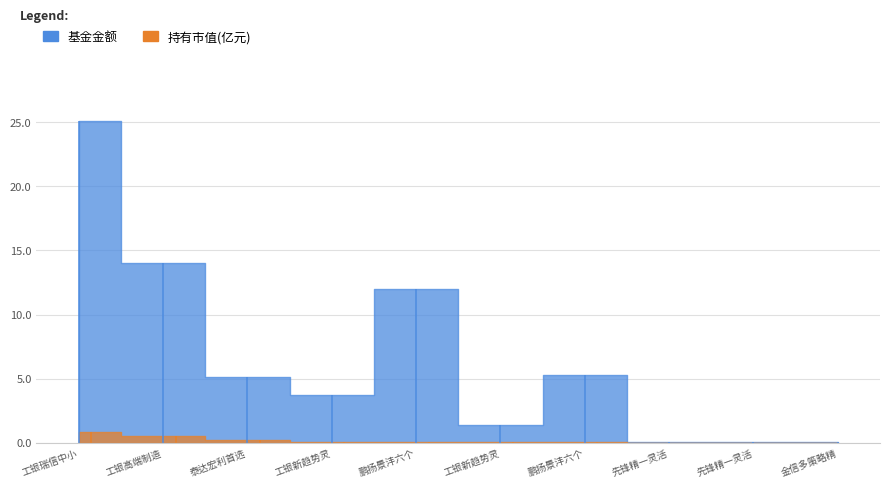

Which has a higher value, 6 or 5?

6